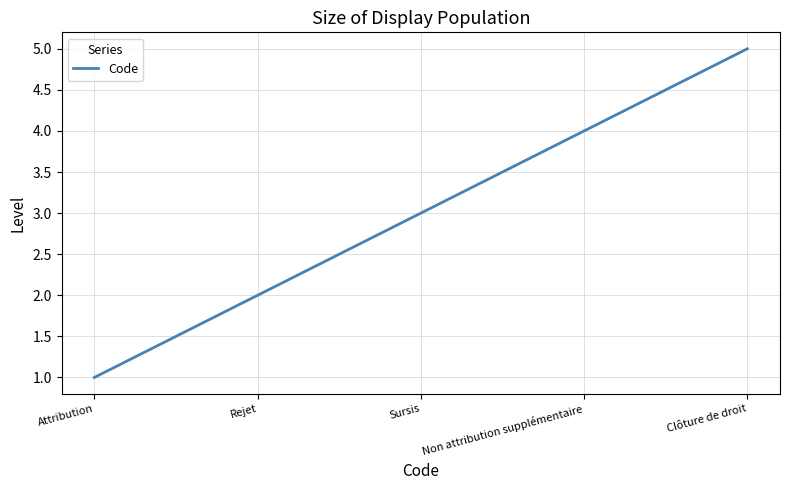

What is the maximum value shown in the chart?

5